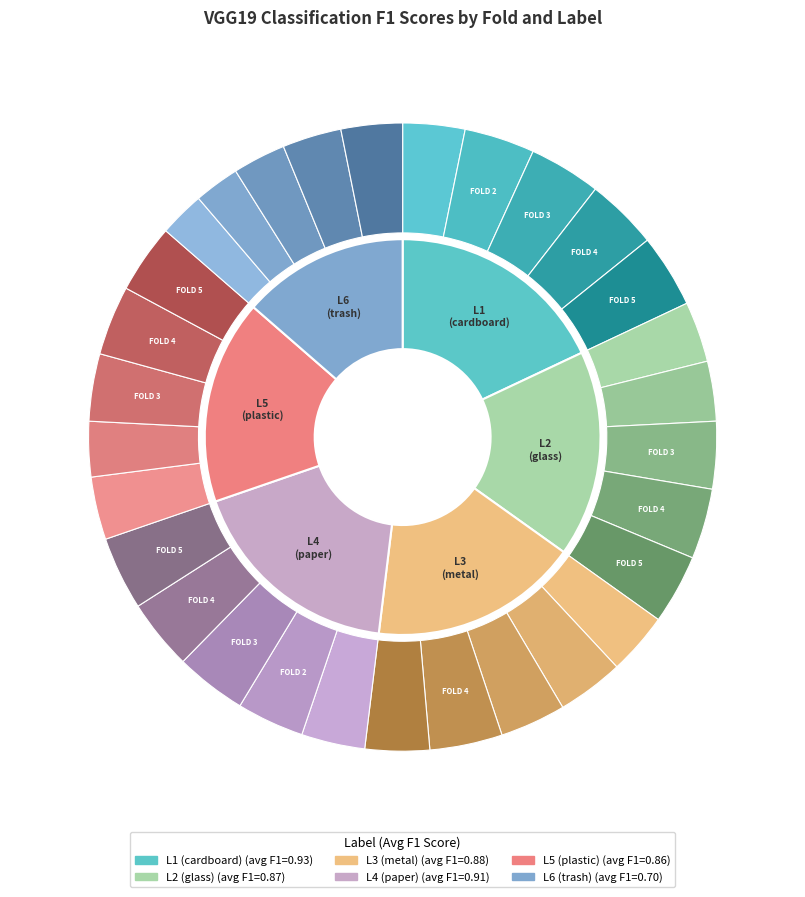

What percentage do FOLD 5 and FOLD 2 together represent?

41.1%